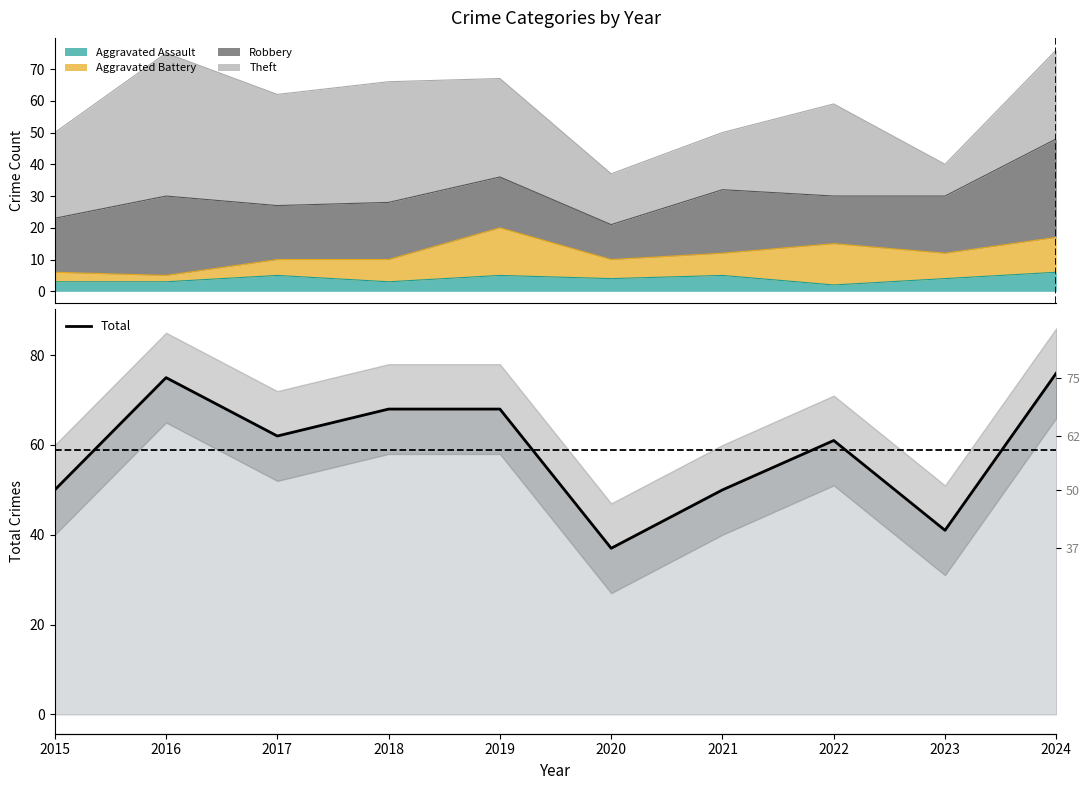

What is the value of the 5th point from the left?

68